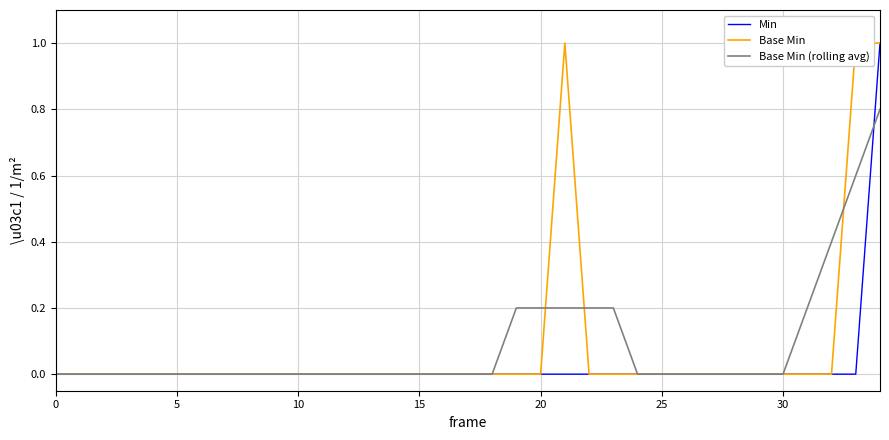

Reading left to right, list all the values displayed in this chart.

Min: 0.0	0.0	0.0	0.0	0.0	0.0	0.0	0.0	0.0	0.0	0.0	0.0	0.0	0.0	0.0	0.0	0.0	0.0	0.0	0.0	0.0	0.0	0.0	0.0	0.0	0.0	0.0	0.0	0.0	0.0	0.0	0.0	0.0	0.0	1.0
Base Min: 0.0	0.0	0.0	0.0	0.0	0.0	0.0	0.0	0.0	0.0	0.0	0.0	0.0	0.0	0.0	0.0	0.0	0.0	0.0	0.0	0.0	1.0	0.0	0.0	0.0	0.0	0.0	0.0	0.0	0.0	0.0	0.0	0.0	1.0	1.0
Base Min (rolling avg): 0.0	0.0	0.0	0.0	0.0	0.0	0.0	0.0	0.0	0.0	0.0	0.0	0.0	0.0	0.0	0.0	0.0	0.0	0.0	0.2	0.2	0.2	0.2	0.2	0.0	0.0	0.0	0.0	0.0	0.0	0.0	0.2	0.4	0.6	0.8